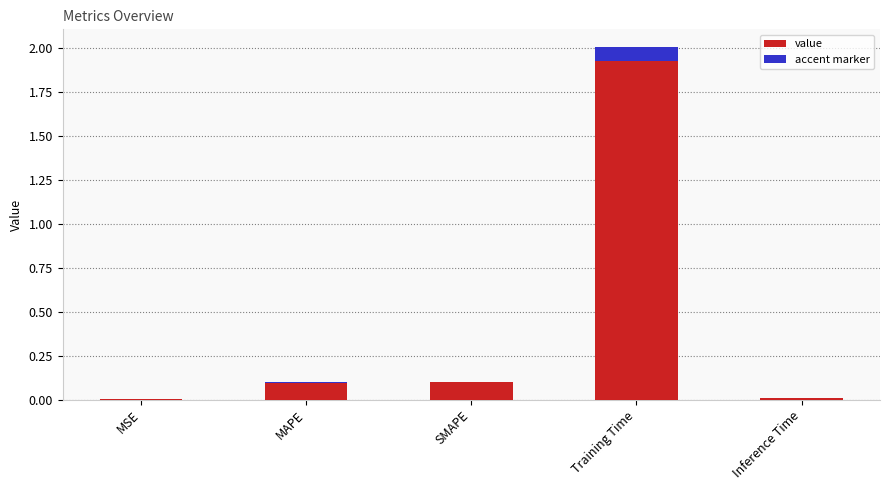

What is the average value?

0.4